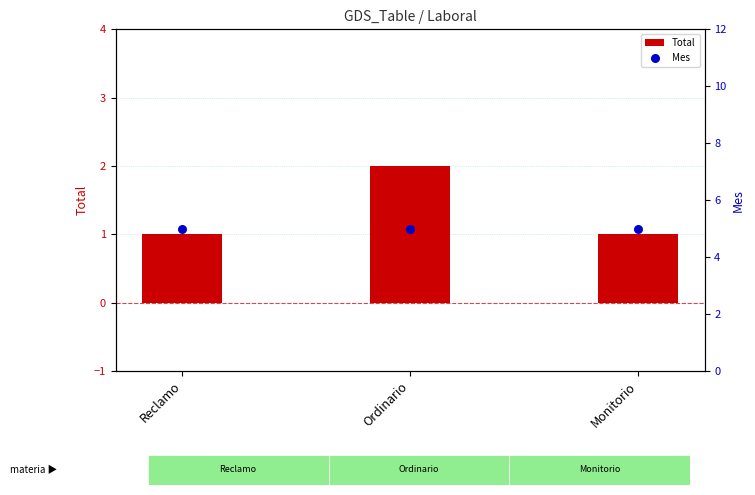

Which series has the widest spread of Y values?

Total